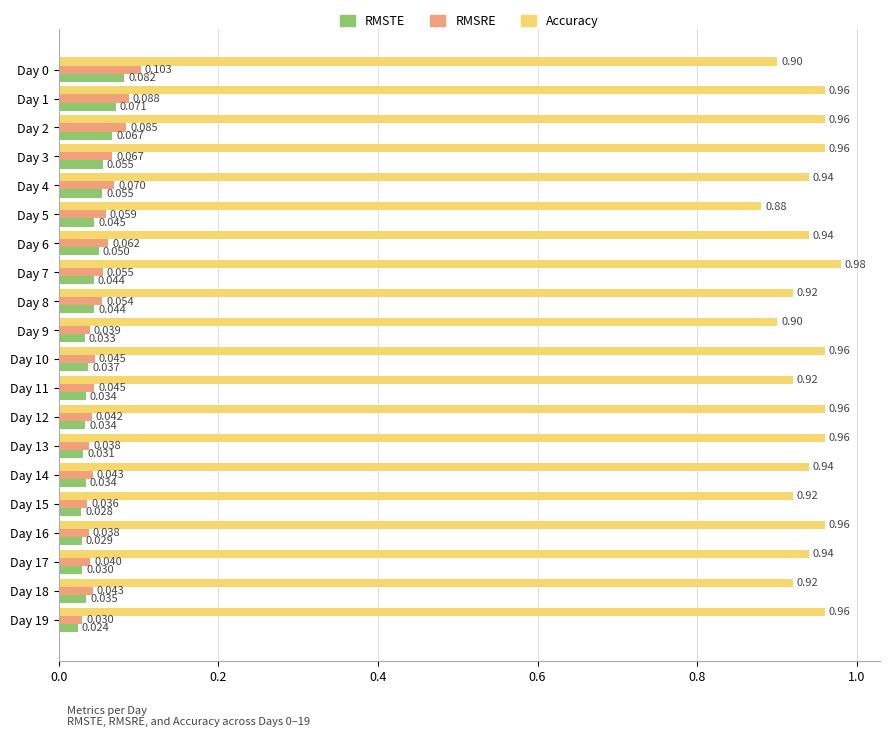

At which category is the sum across all series the highest?

Day 1